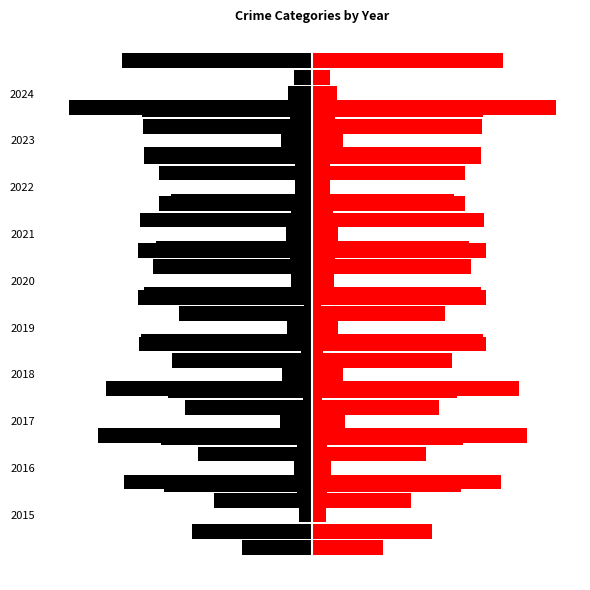

What is the value of the Robbery bar at the 6th from the left?

-217